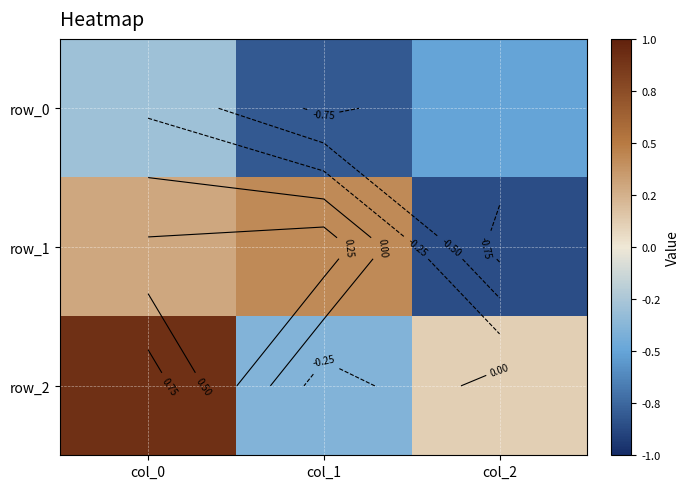

What is the difference between the maximum and minimum values in the row_1 series?

1.3